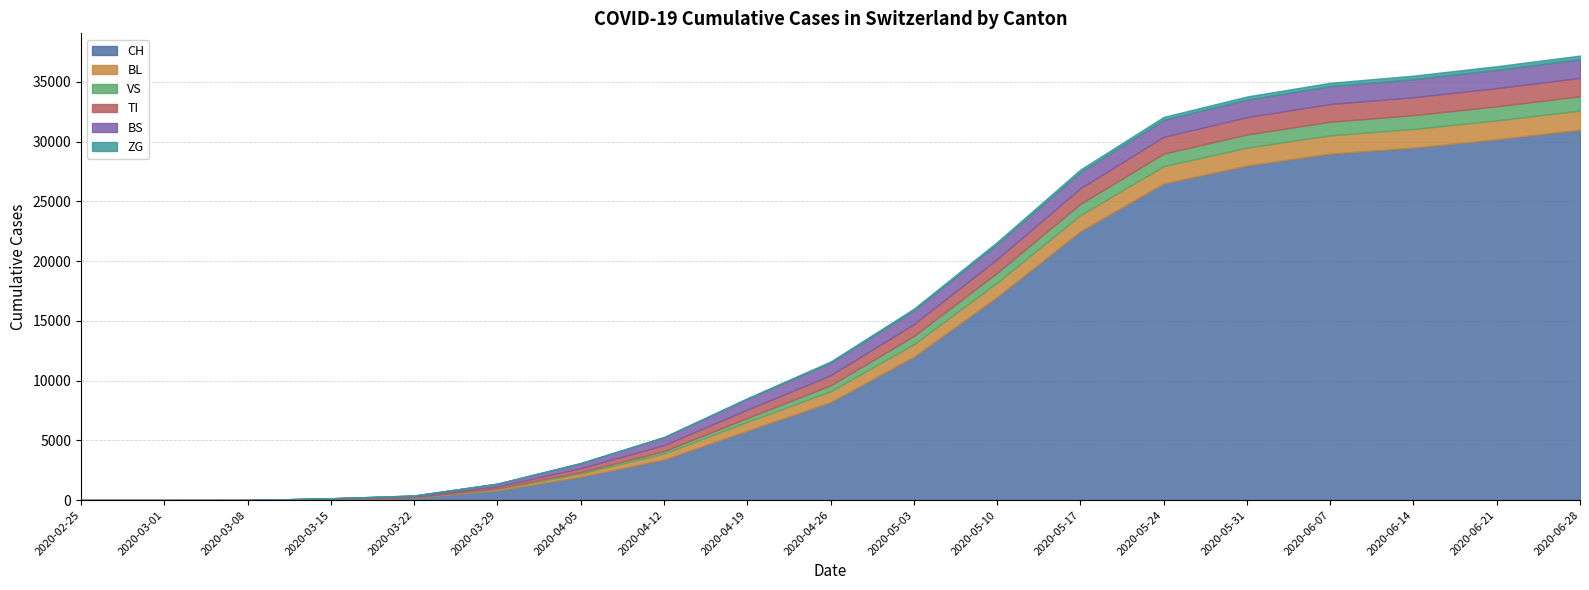

What is the sum of all VS values?

10499